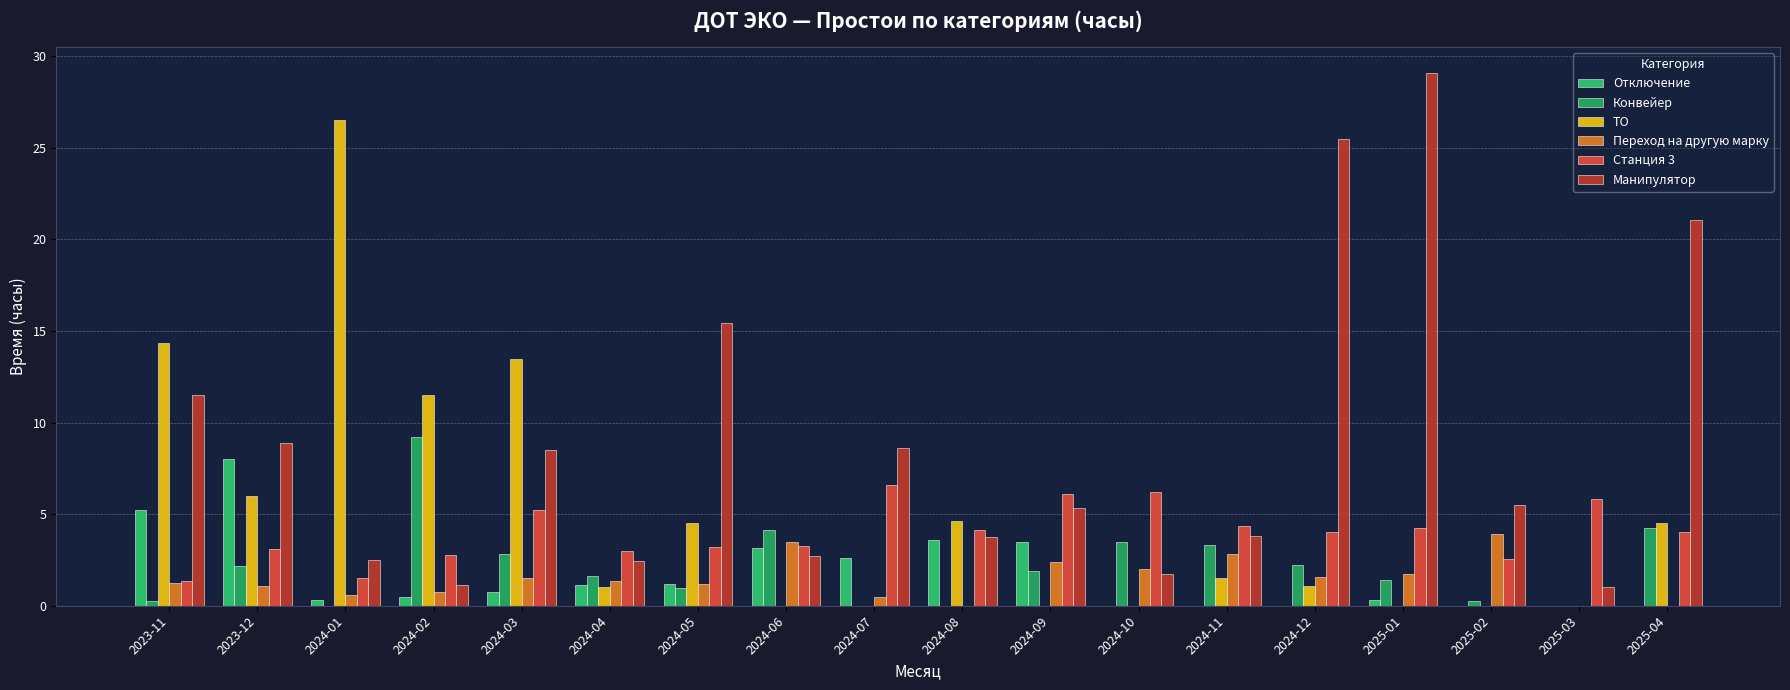

Are the bars grouped side by side (vs. stacked)?

Yes